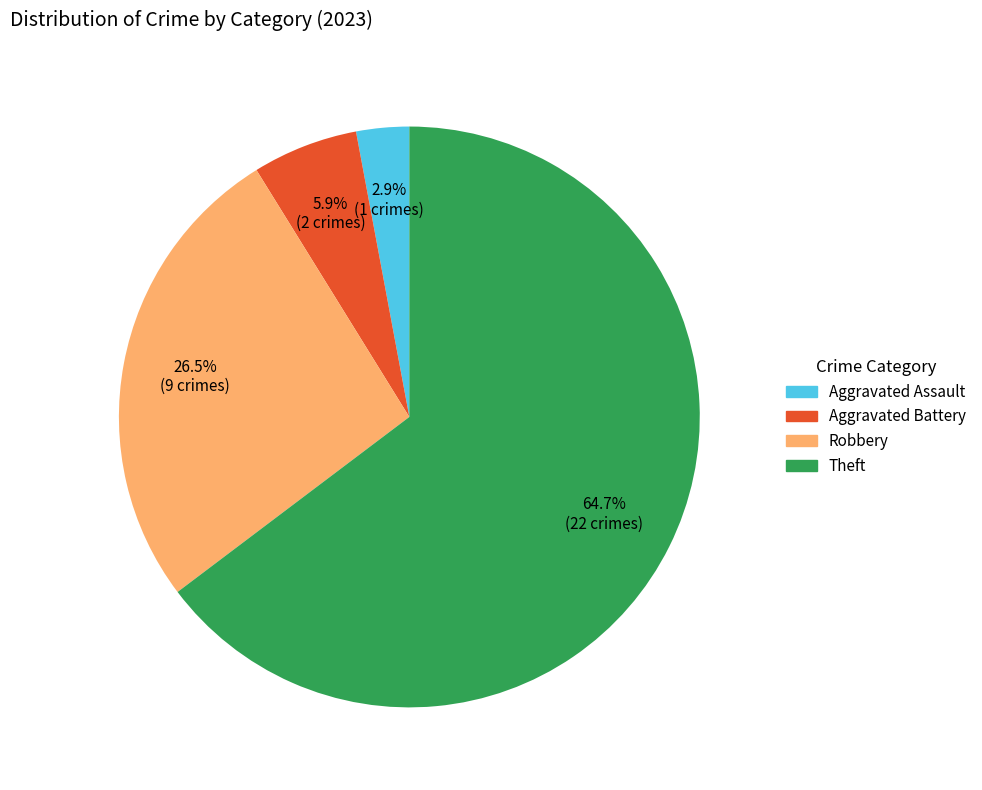

To the nearest percent, what is the difference between the largest and smallest slice percentages?

62%